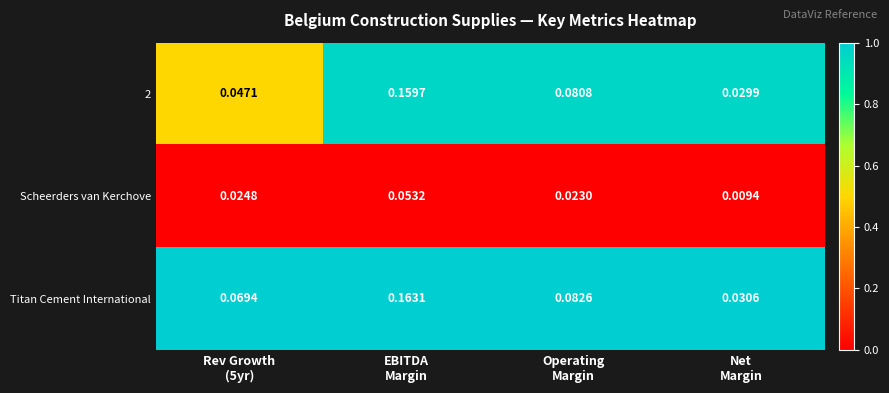

At which category does the chart reach its peak across all series?

EBITDA
Margin